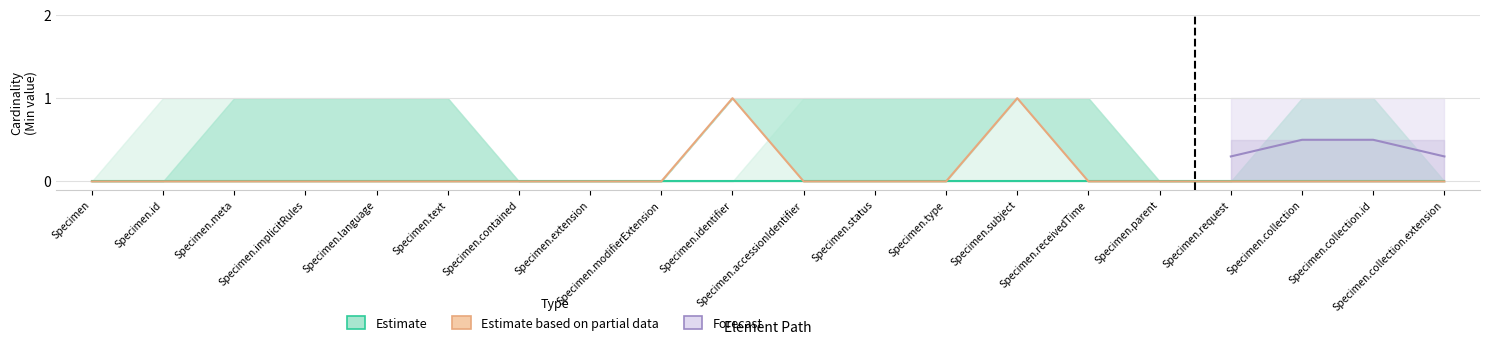

At which category does the data reach its first local peak?

Specimen.identifier